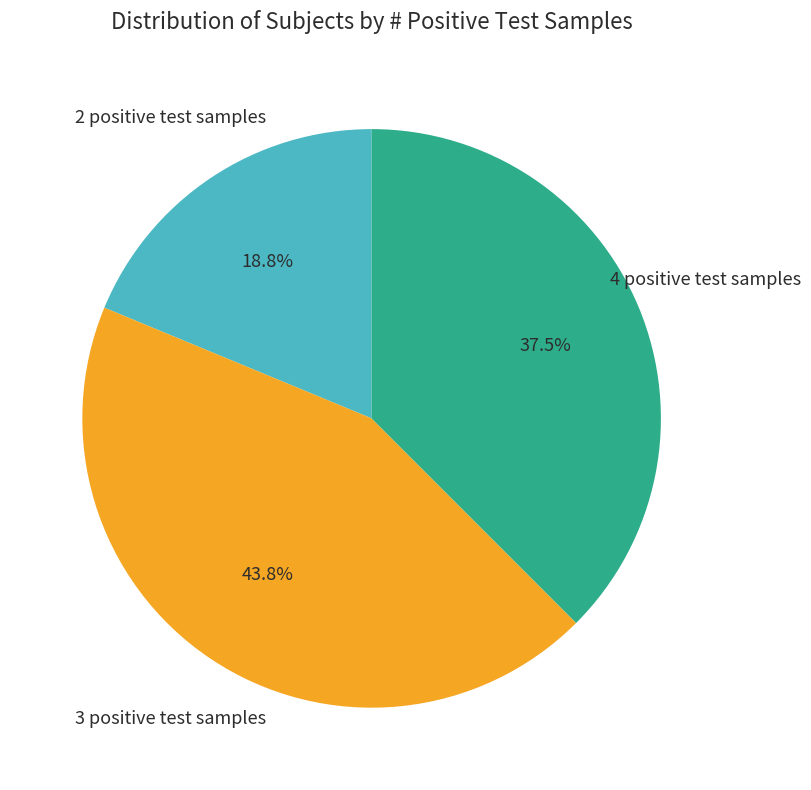

Is there a majority slice in this chart?

No